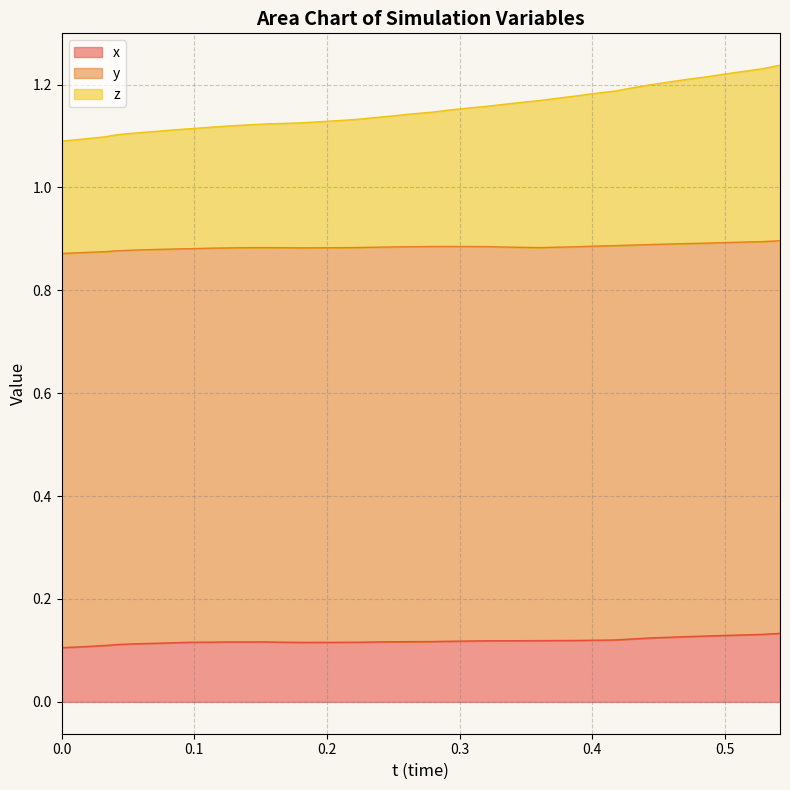

Does the chart have visible grid lines?

Yes